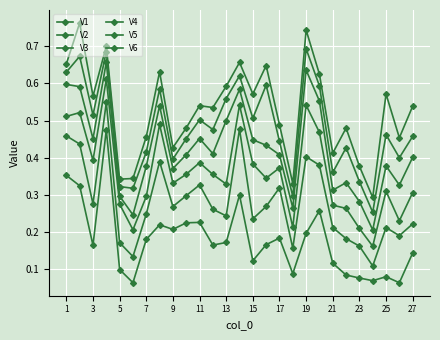

Does the chart have visible grid lines?

Yes